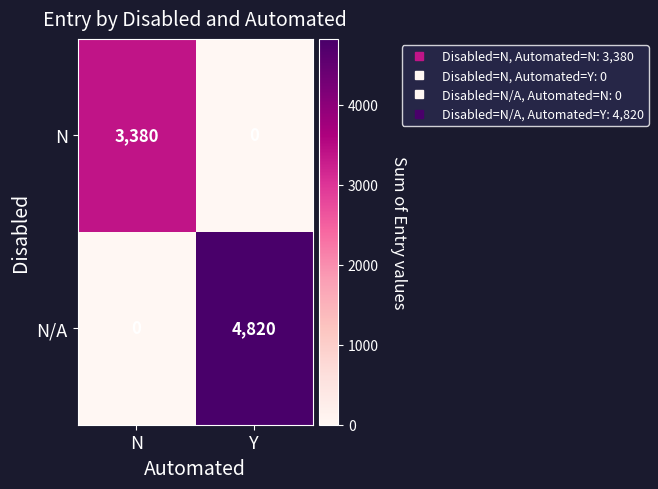

How many distinct data groups are displayed?

2